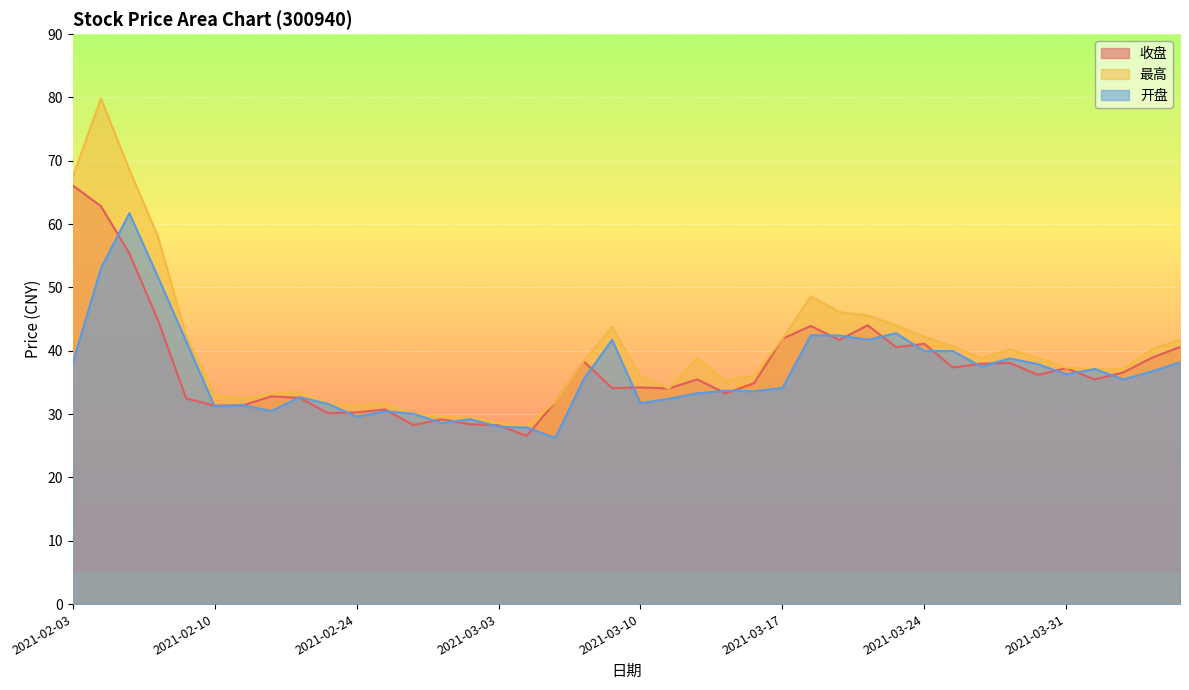

True or false: 最高 has a value of 37.1 at 2021-04-01.

True